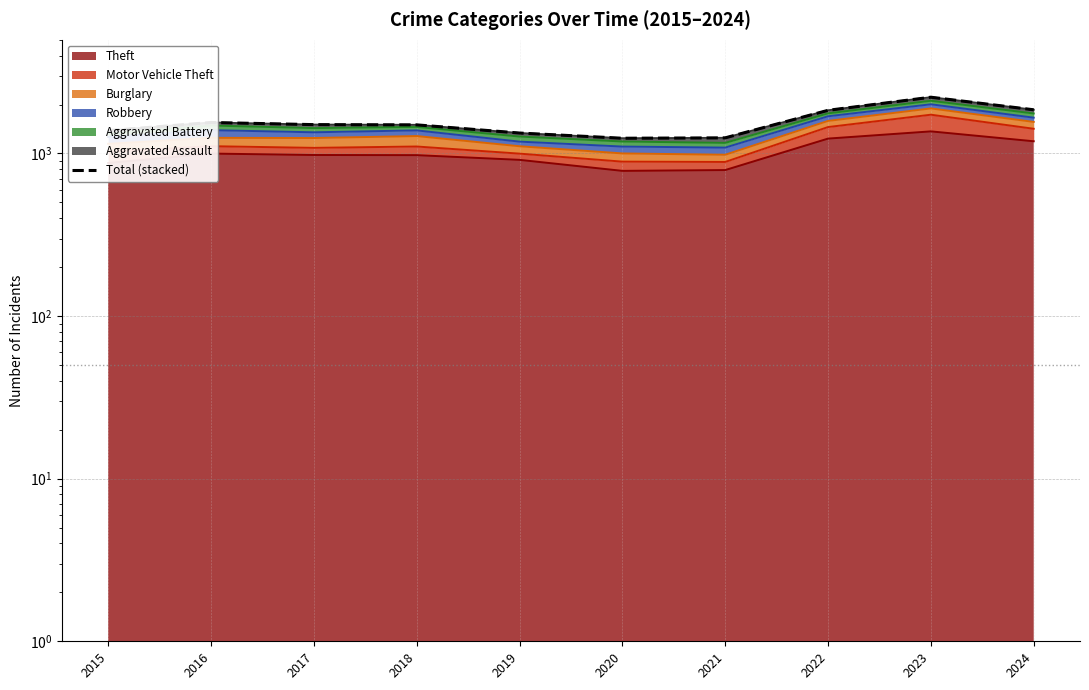

How many points are lower than both their immediate neighbors (excluding endpoints)?

1